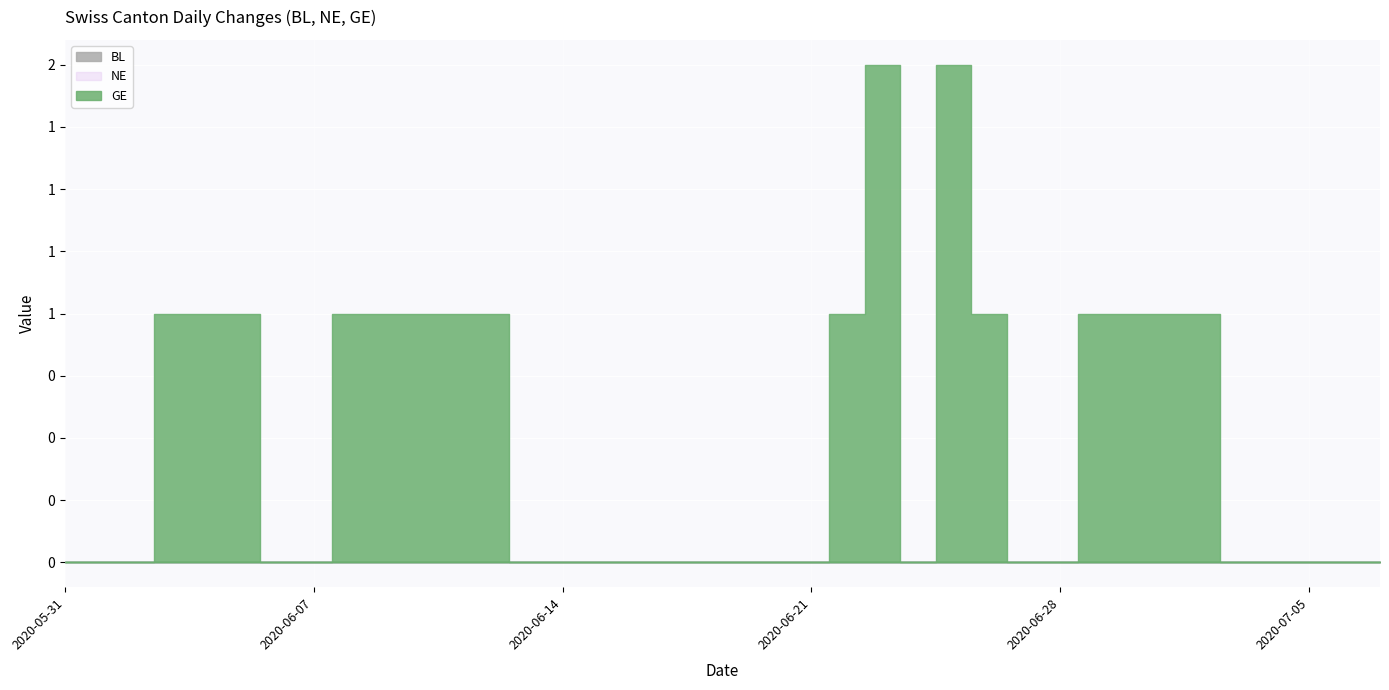

List the series in order of their peak value, lowest first.

BL, NE, GE